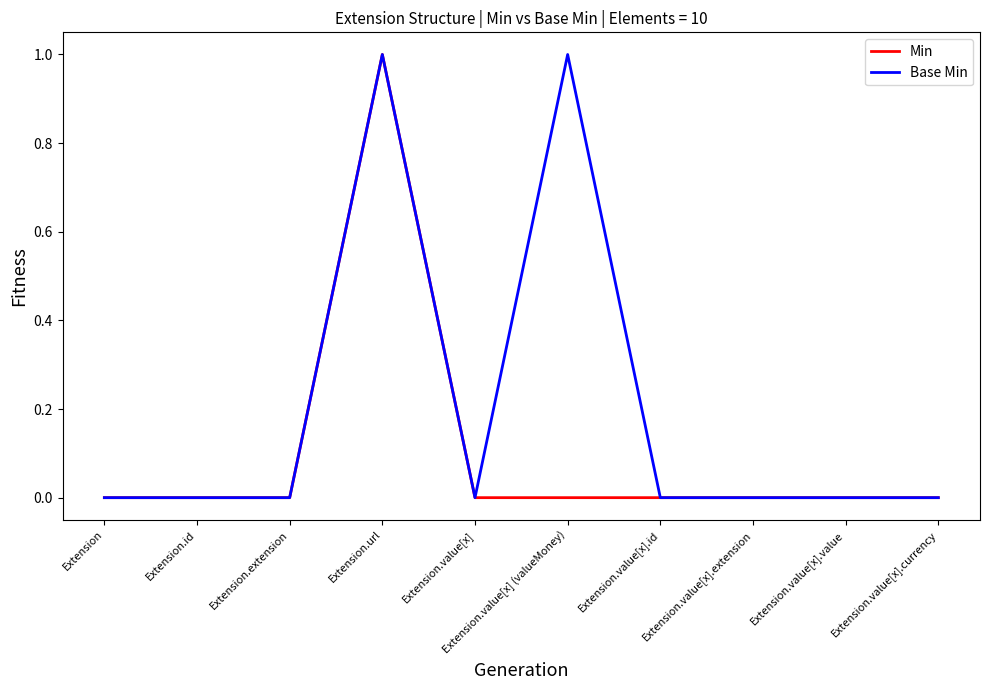

Is it true that Base Min equals 0 at Extension?

True